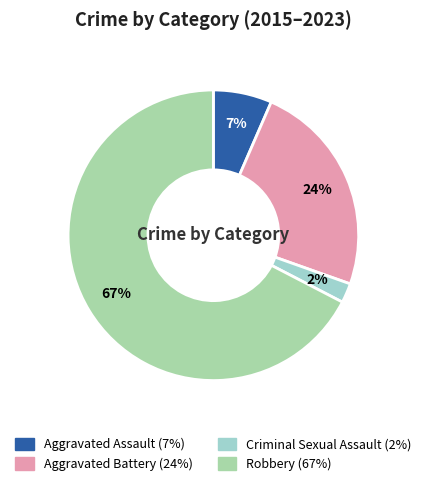

Rank the categories by value from highest to lowest.

Robbery, Aggravated Battery, Aggravated Assault, Criminal Sexual Assault